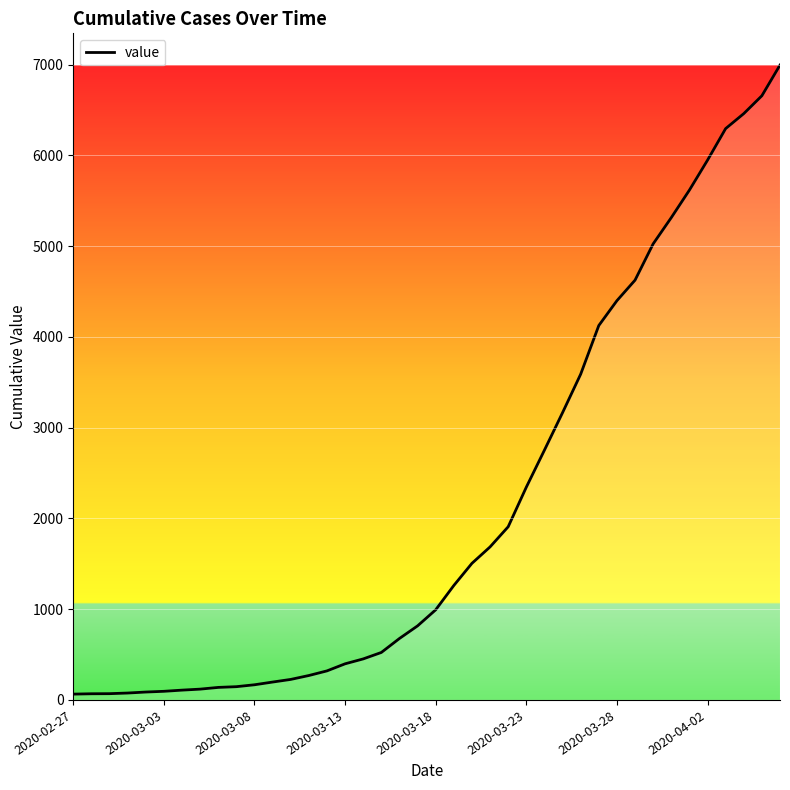

What is the difference between the maximum and minimum values?

6931